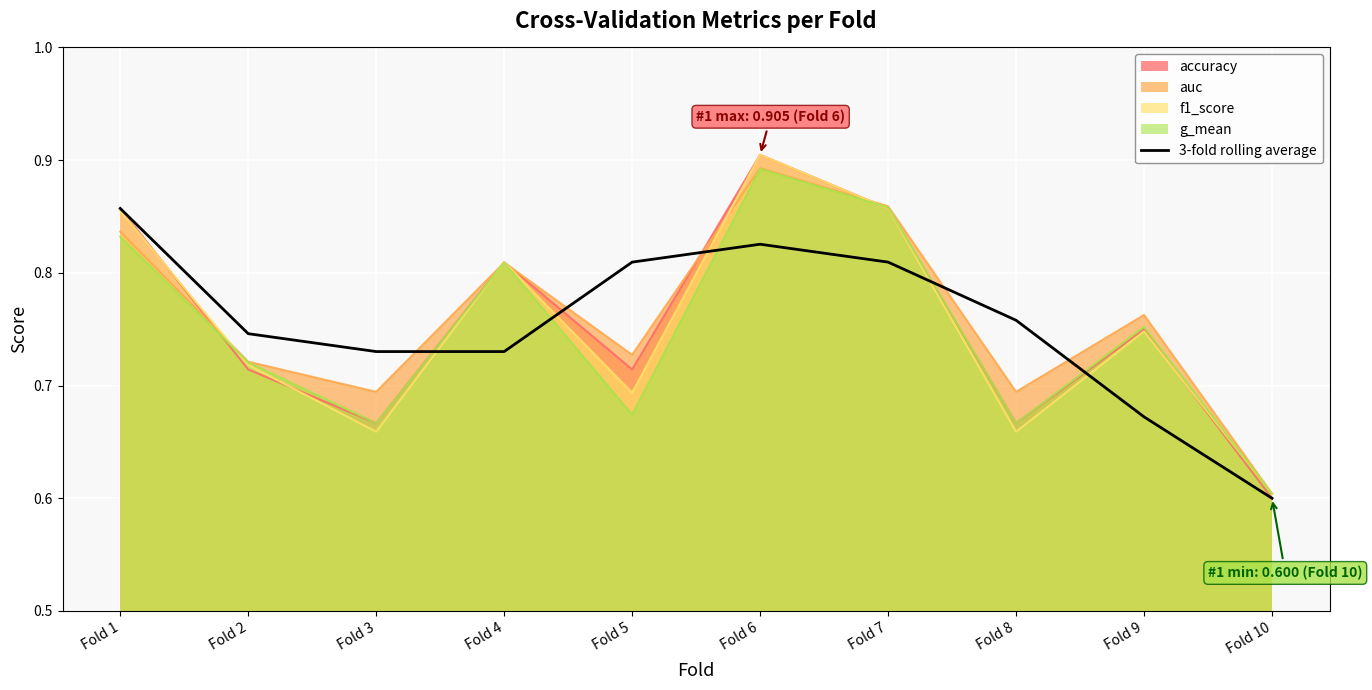

At which category does the chart reach its minimum across all series?

Fold 10